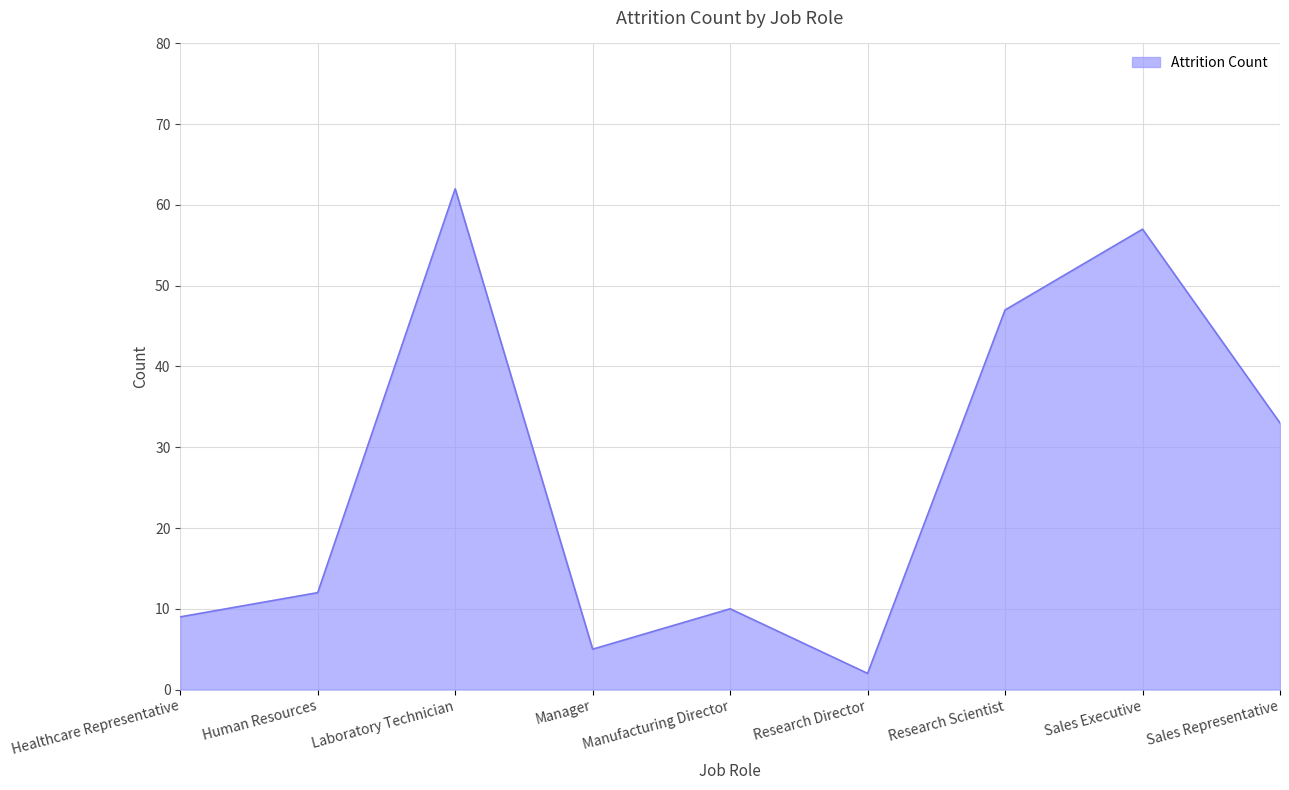

At which label is the value closest to 32?

Sales Representative